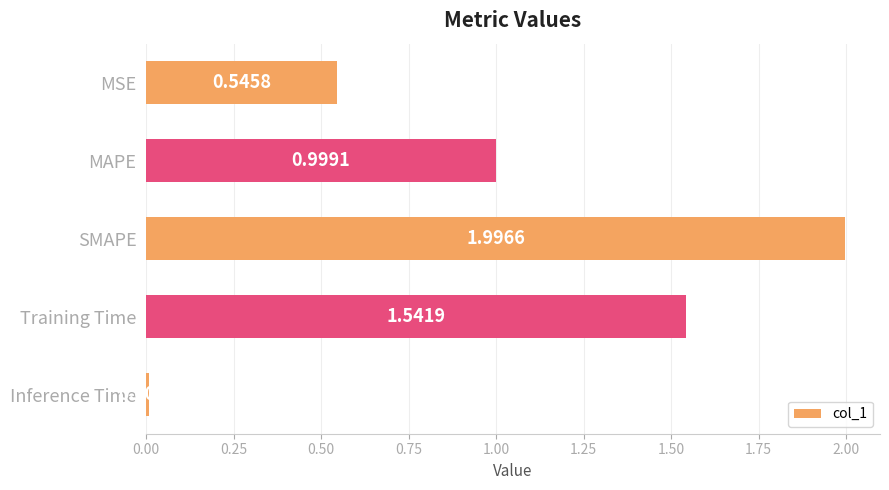

What is the label of the 2nd bar from the top?

MAPE